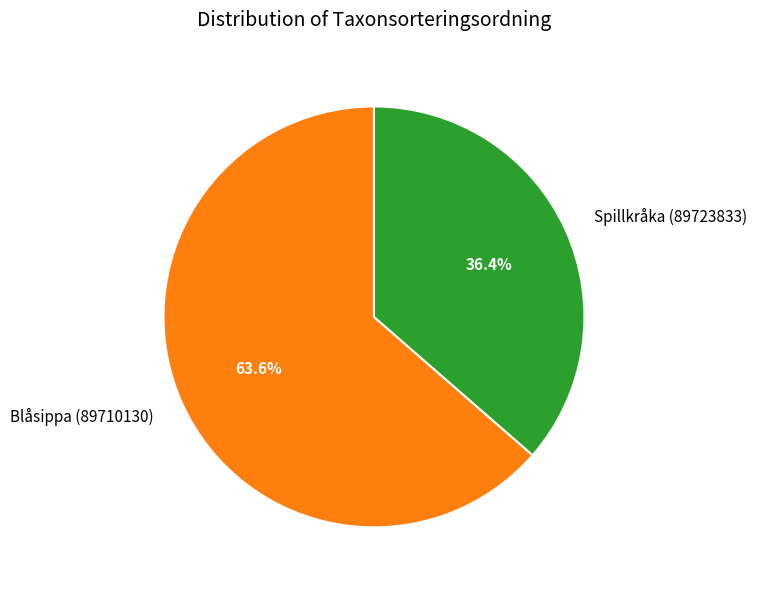

True or false: Spillkråka (89723833) accounts for 36% of the total.

True